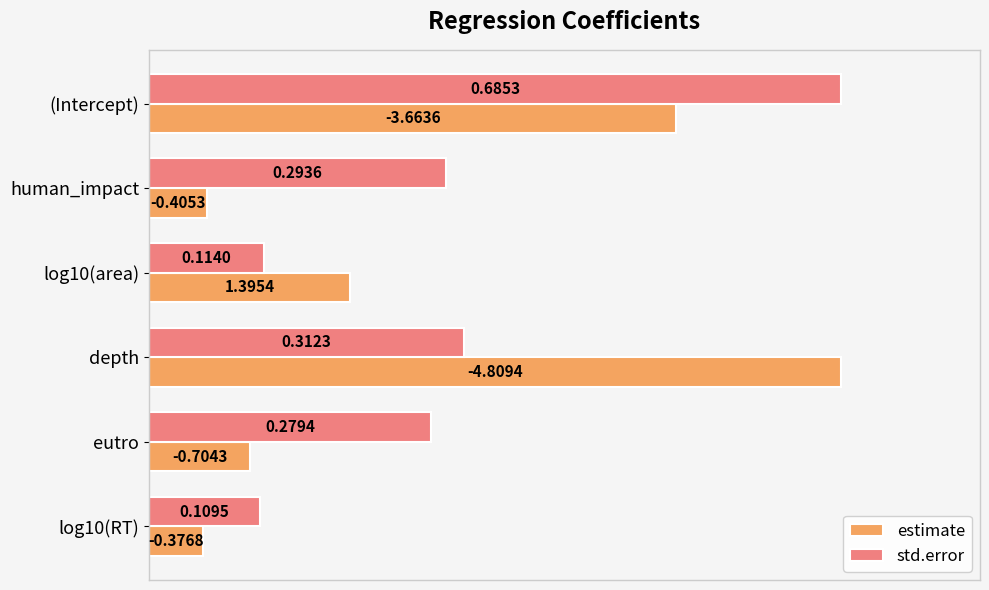

What are all the series names shown in the legend?

estimate, std.error